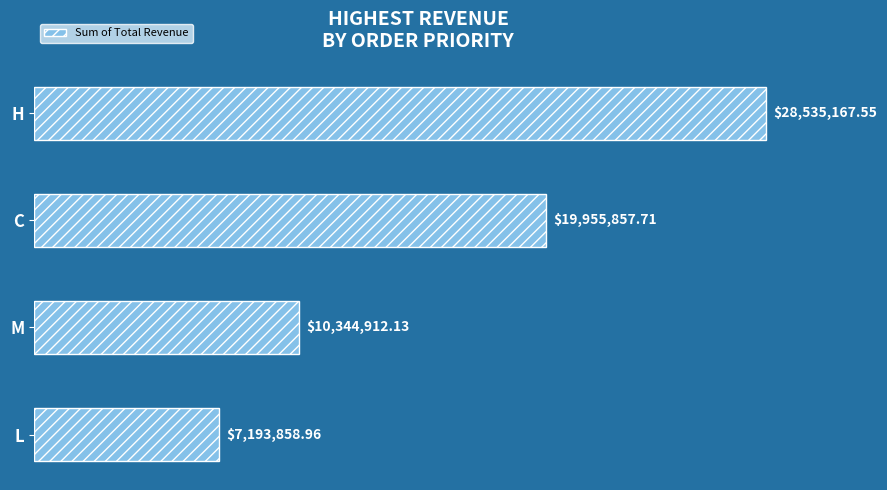

How many bars are there in total?

4